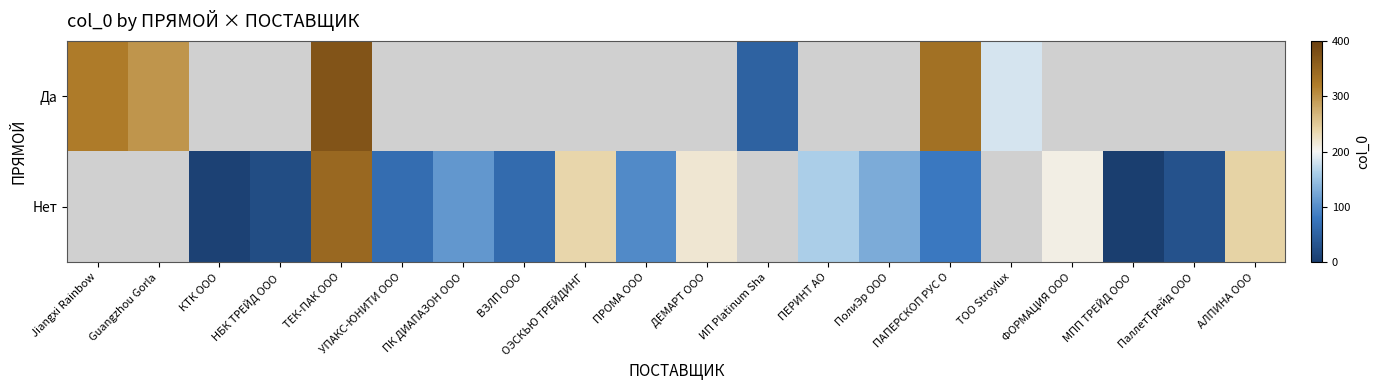

At how many categories does at least one series exceed 165?

9